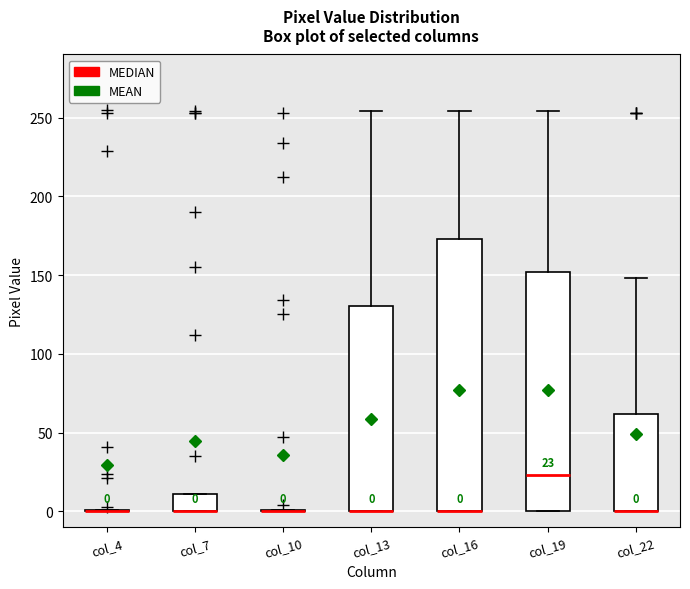

Which box is the tallest, from its lower edge to its upper edge?

col_16